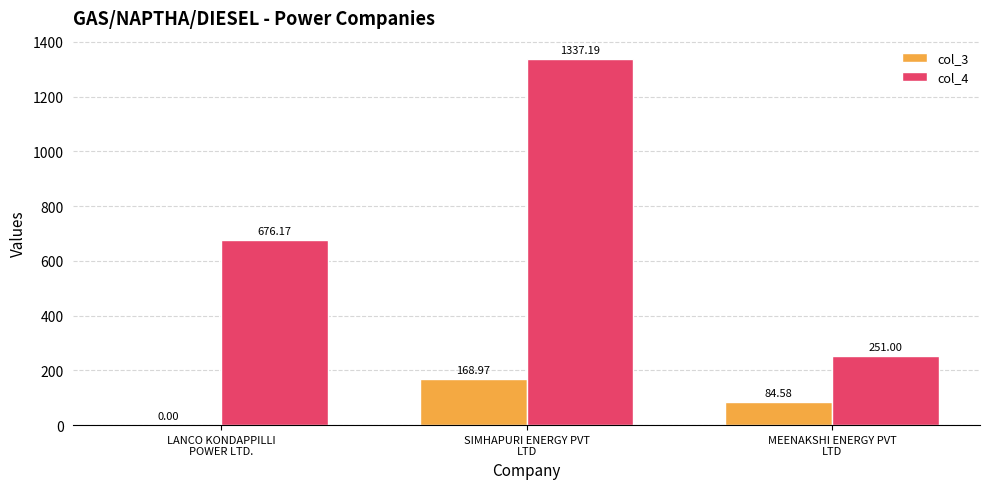

What is the average value of the col_4 series?

754.8